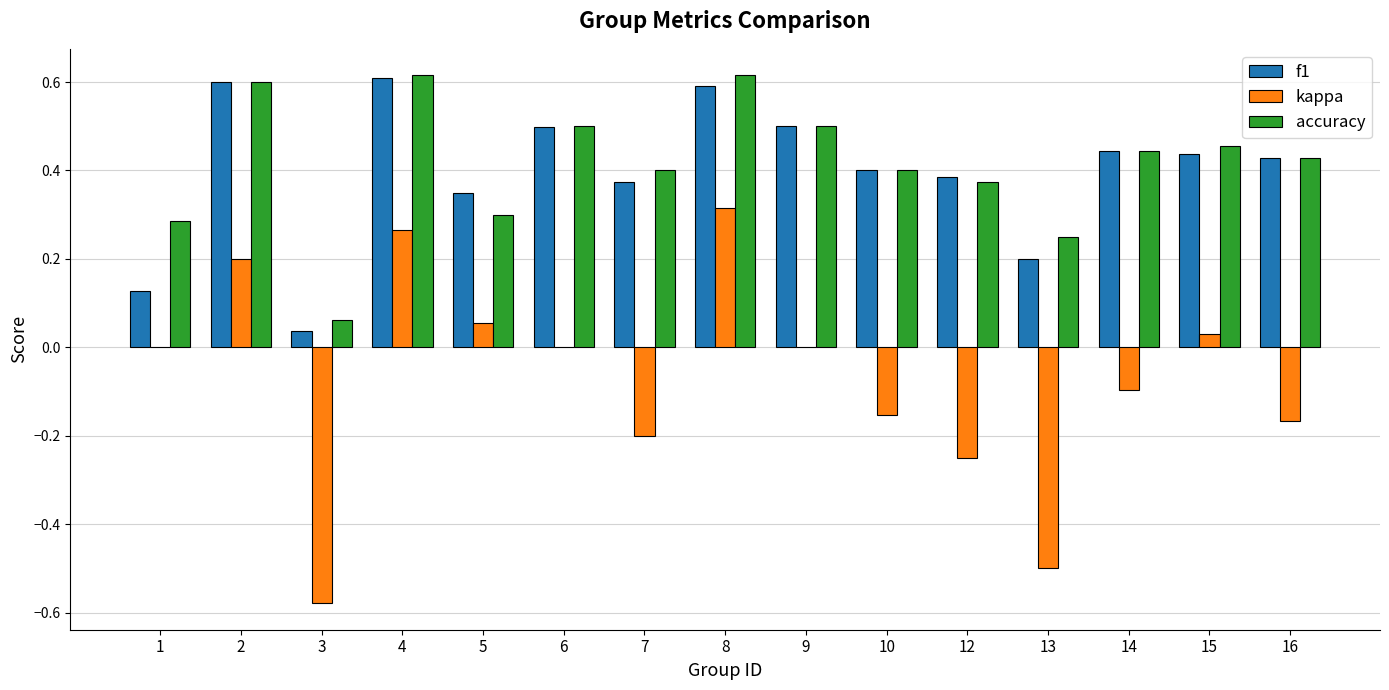

What are all the series names shown in the legend?

f1, kappa, accuracy